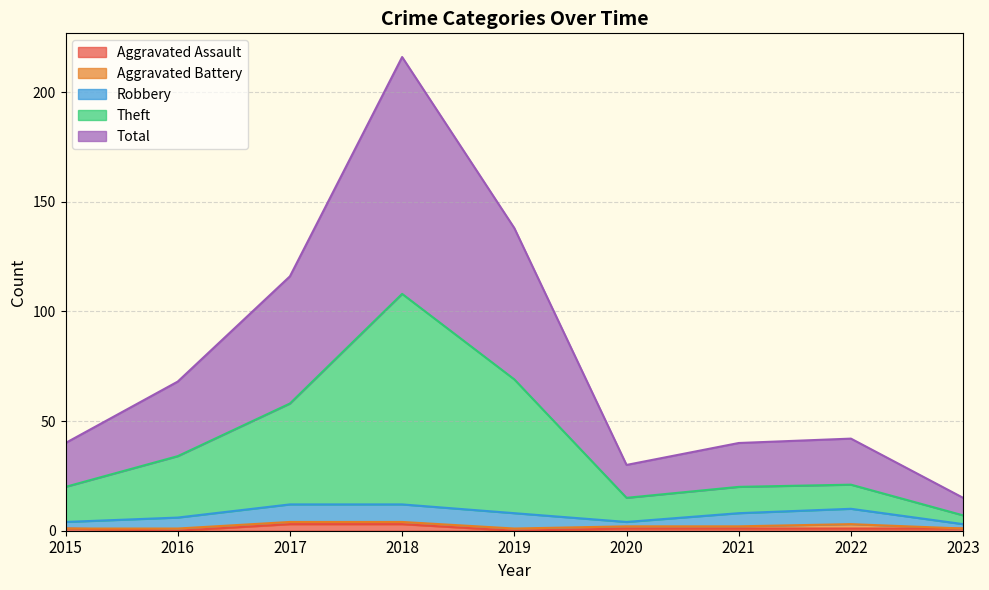

The value of Aggravated Assault at 2015 is 1. True or false?

True